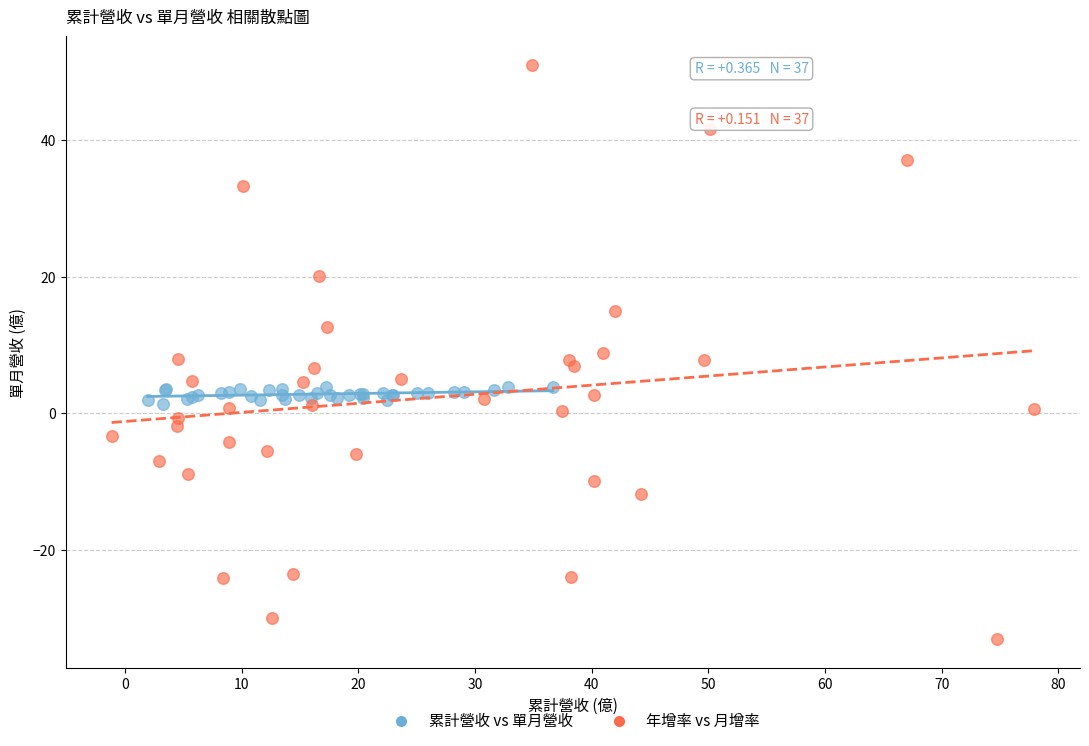

What are all the series names shown in the legend?

累計營收 vs 單月營收, 年增率 vs 月增率